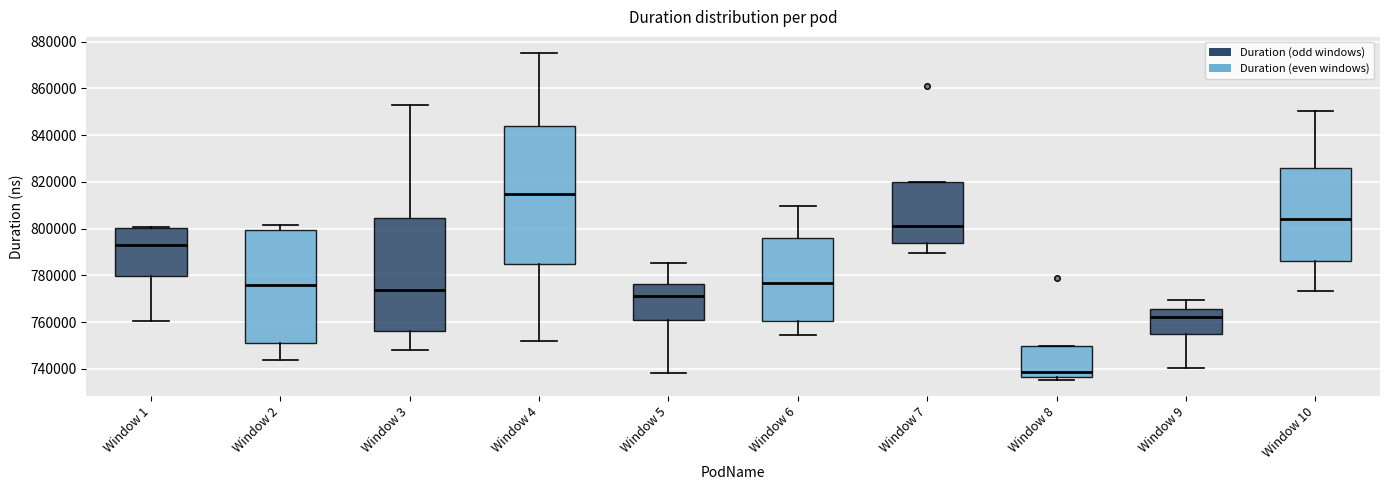

Reading left to right, transcribe this box plot: for each box, give where its median line is, the range the box spans, and where its two whiskers end, as read against the y-axis. The values are not printed on the chart, so give them approximately, as read against the axis.

Window 1: median 794000, box 780000 to 800000, whiskers 760000 to 800000
Window 2: median 776000, box 752000 to 800000, whiskers 744000 to 802000
Window 3: median 774000, box 756000 to 804000, whiskers 748000 to 852000
Window 4: median 814000, box 786000 to 844000, whiskers 752000 to 876000
Window 5: median 772000, box 762000 to 776000, whiskers 738000 to 786000
Window 6: median 776000, box 760000 to 796000, whiskers 754000 to 810000
Window 7: median 800000, box 794000 to 820000, whiskers 790000 to 820000
Window 8: median 738000, box 736000 to 750000, whiskers 736000 (just below the box's lower edge) to 750000
Window 9: median 762000, box 756000 to 766000, whiskers 740000 to 770000
Window 10: median 804000, box 786000 to 826000, whiskers 774000 to 850000